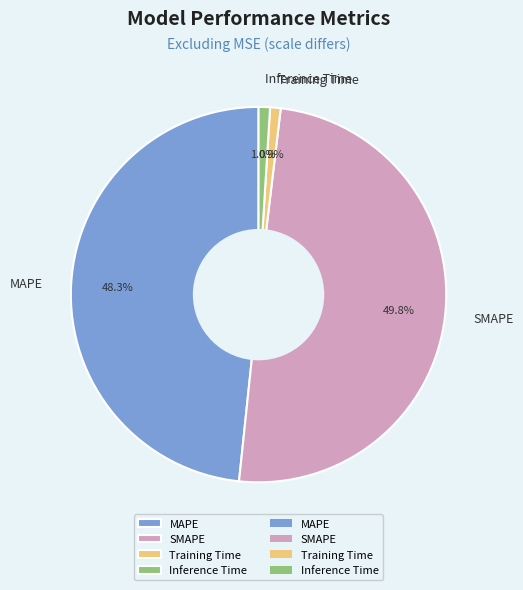

Combined, do Inference Time and MAPE account for over 50%?

No